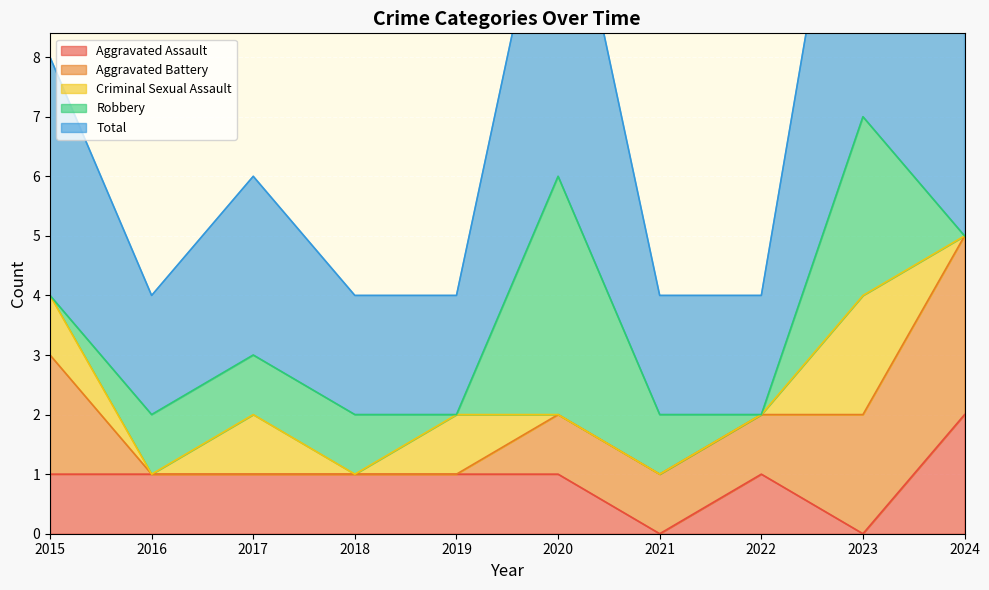

At how many categories does at least one series exceed 6?

1